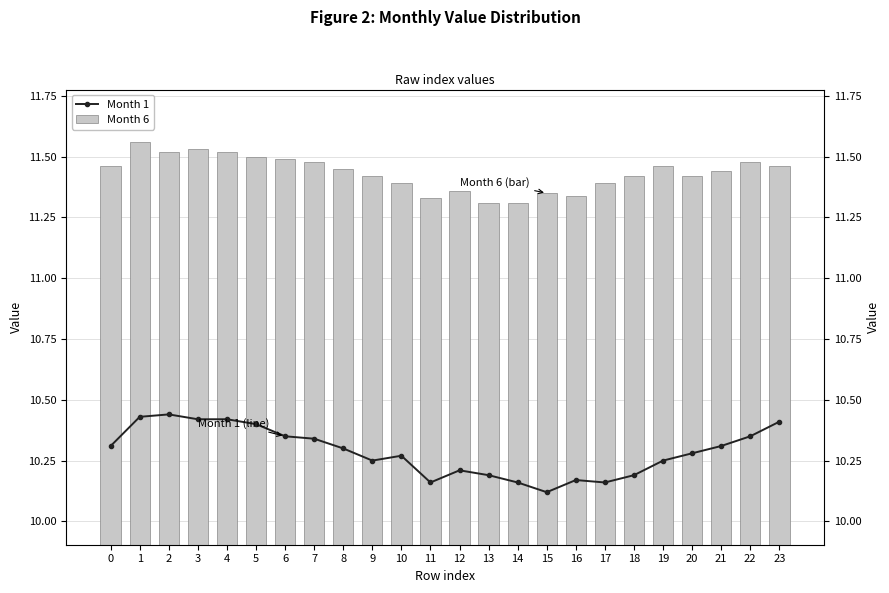

Which category has the lowest value across all series?

15